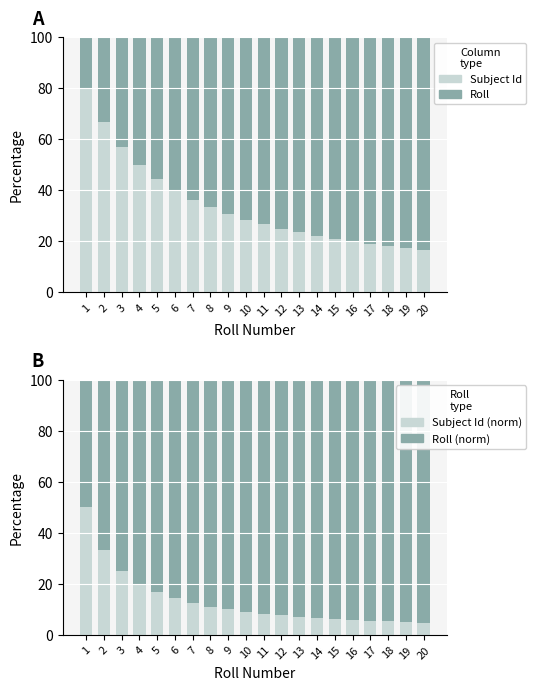

How many groups of bars are there?

20